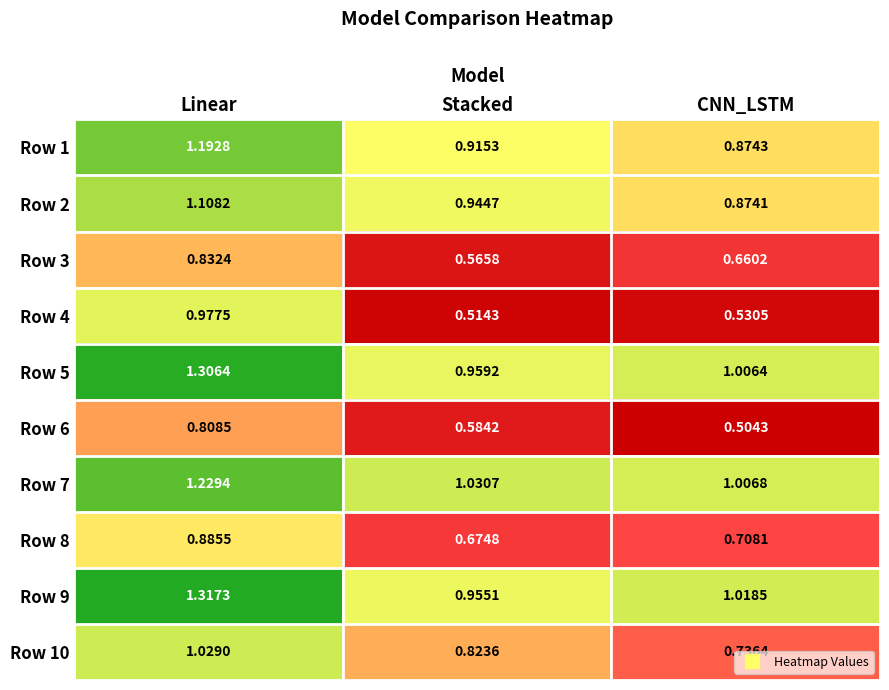

Is the value of Row 9 at Stacked greater than the value of Row 5 at Linear?

No